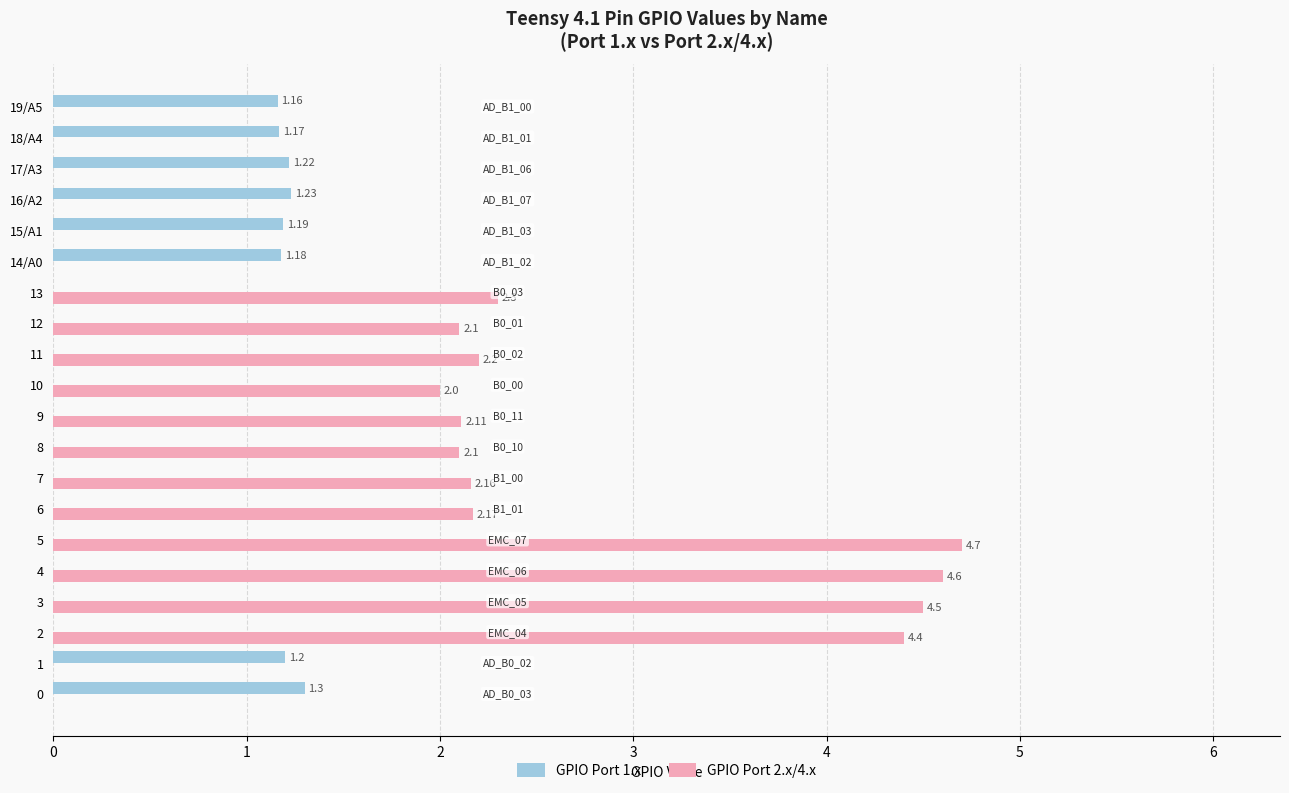

What is the spread (max minus min) of values at 13?

2.3